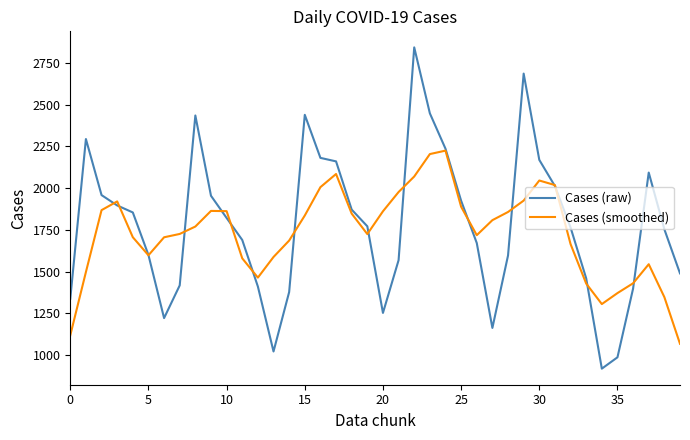

Which series has the largest range (max minus min)?

Cases (raw)